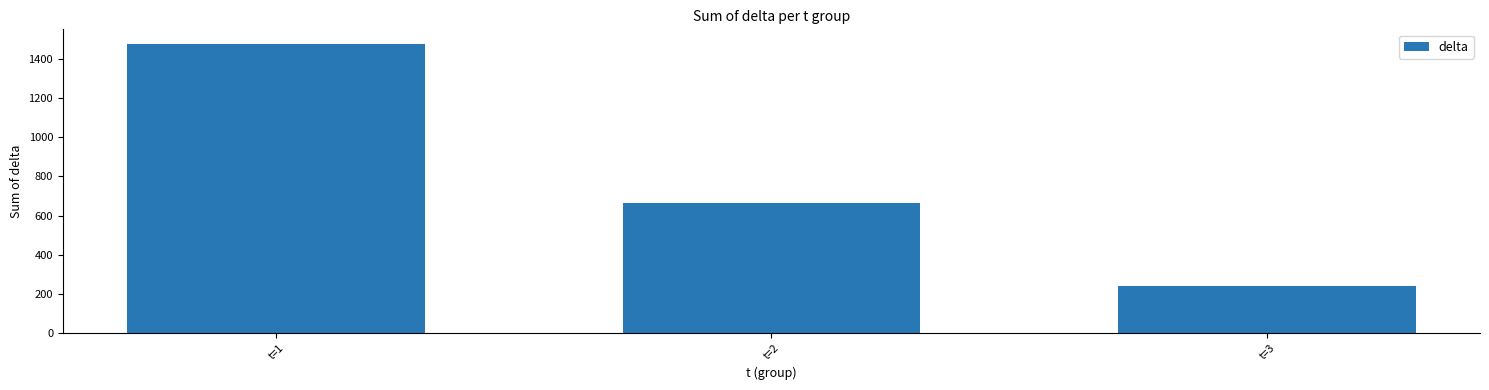

Does the chart contain stacked bars?

No